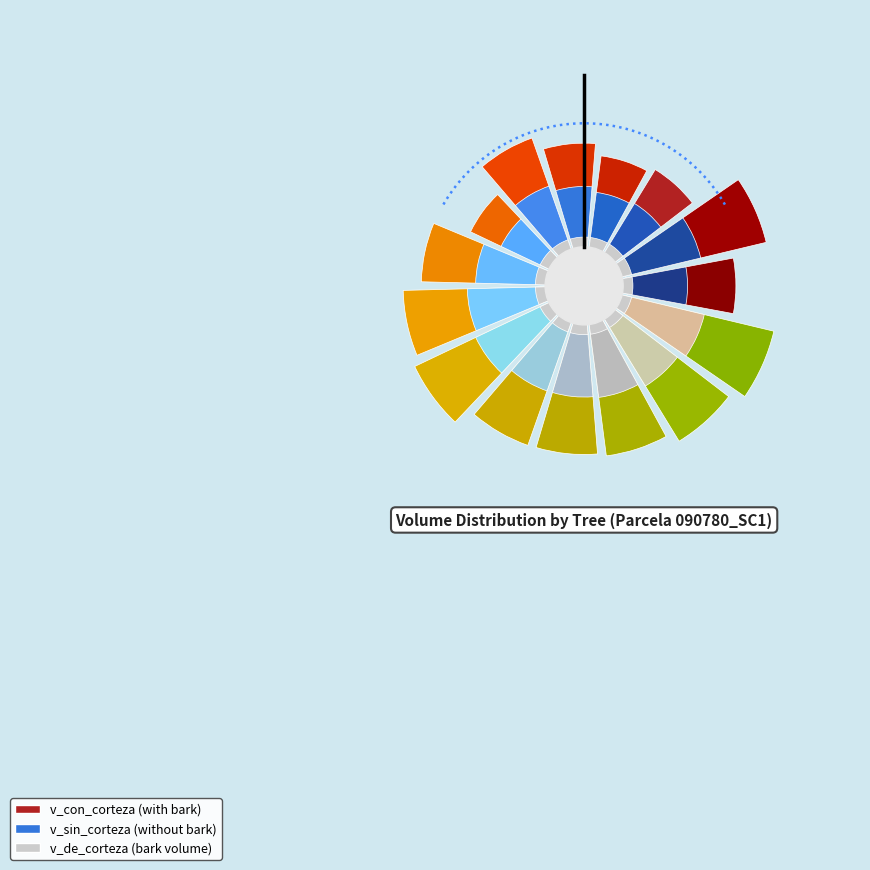

Which slice is the smallest?

90780008